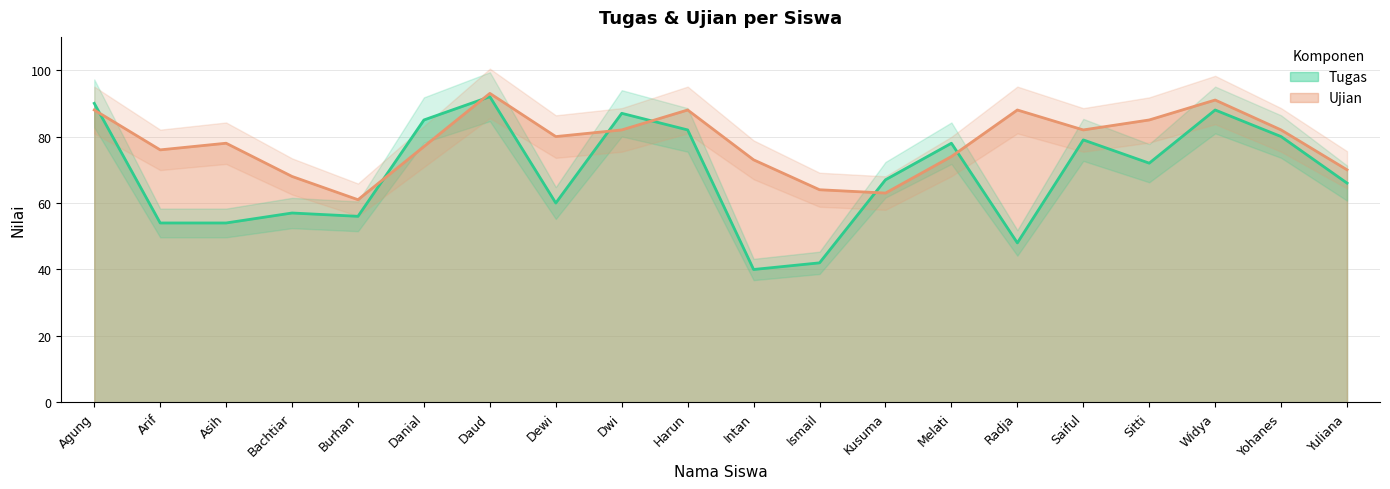

Which has a higher value, Melati or Widya?

Widya